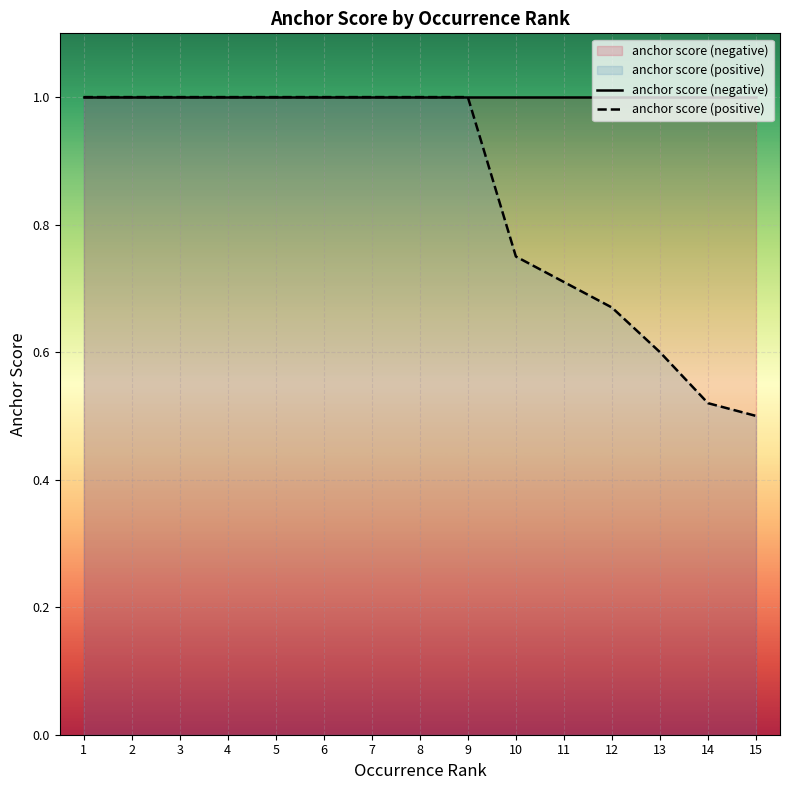

Which series has the largest range (max minus min)?

anchor score (positive)